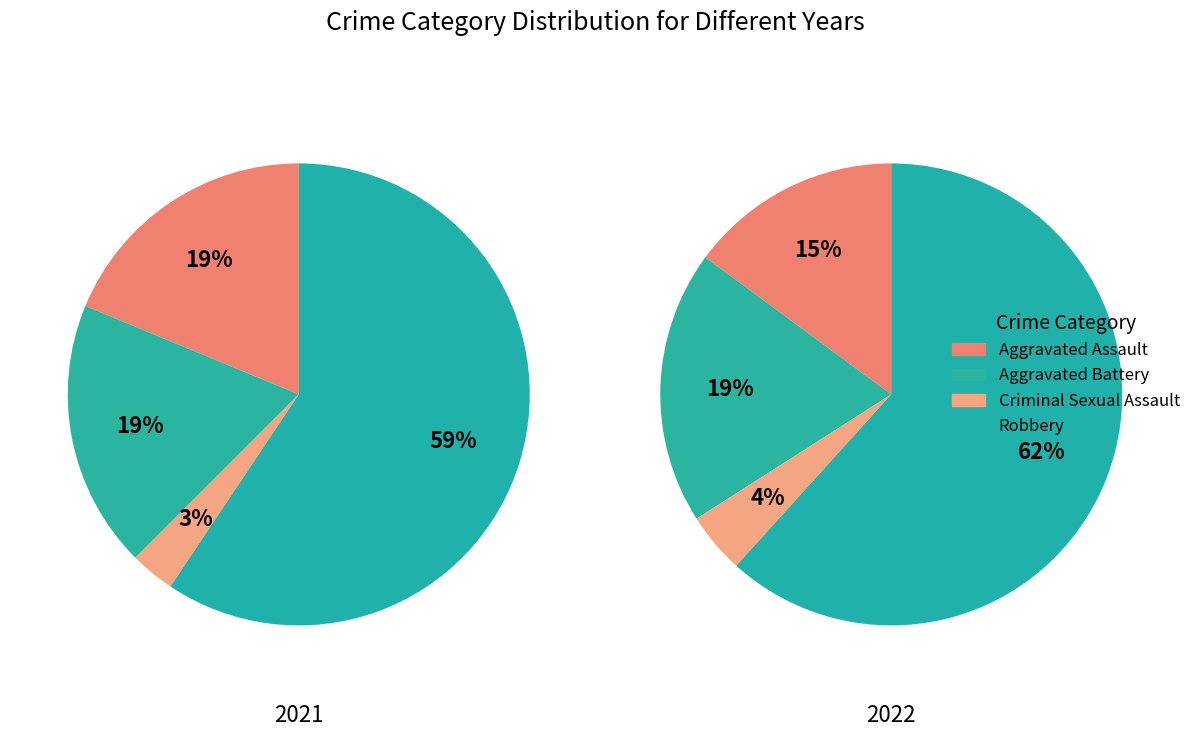

Combined, do 2 and 3 account for over 50%?

Yes